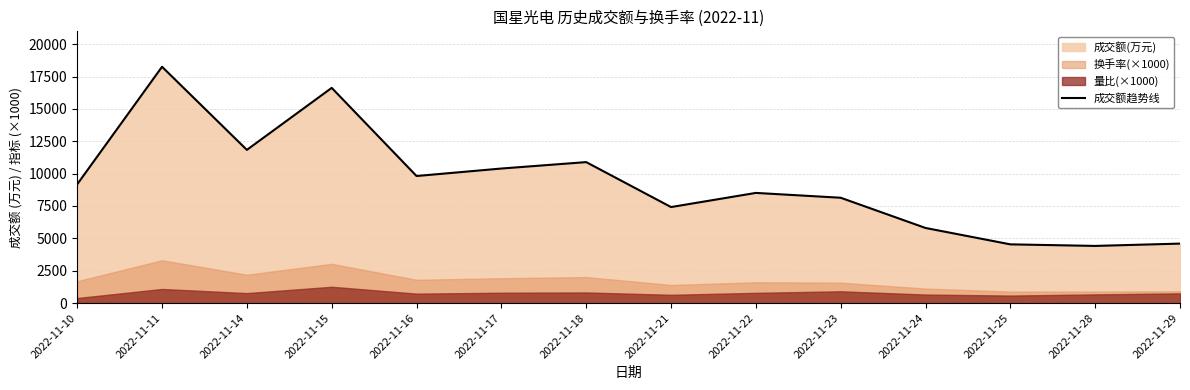

How many interior local peaks (higher than both neighbors) does the data have?

4